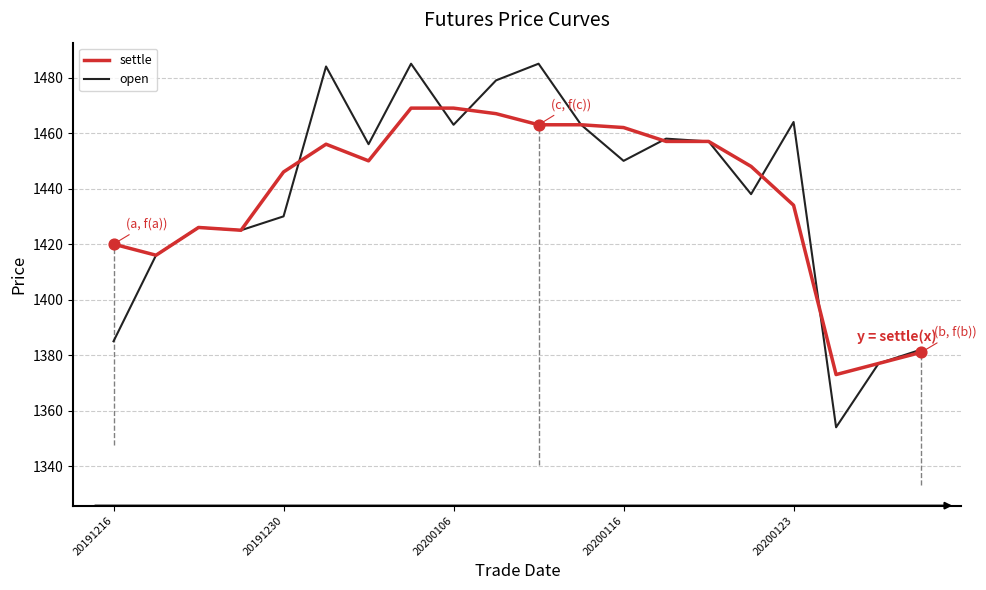

Which series has the widest spread of Y values?

open